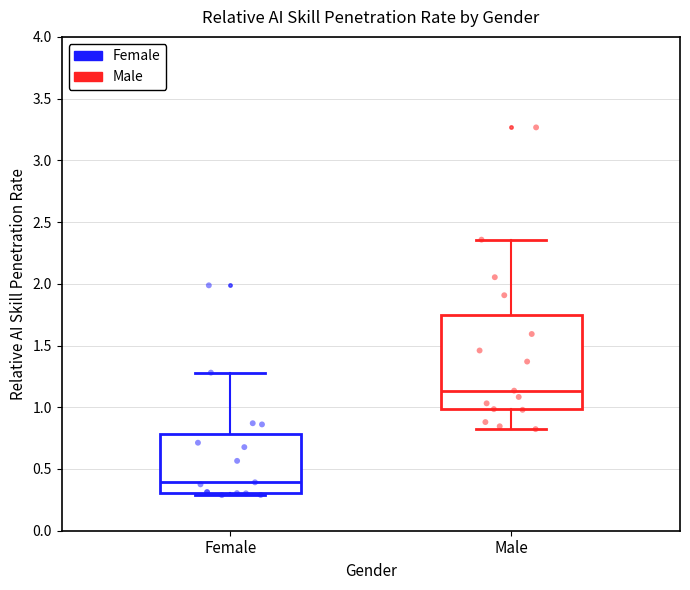

Where does the upper whisker of the box for Female end on the y-axis? The values are not printed on the chart, so give them approximately, as read against the axis.

1.30